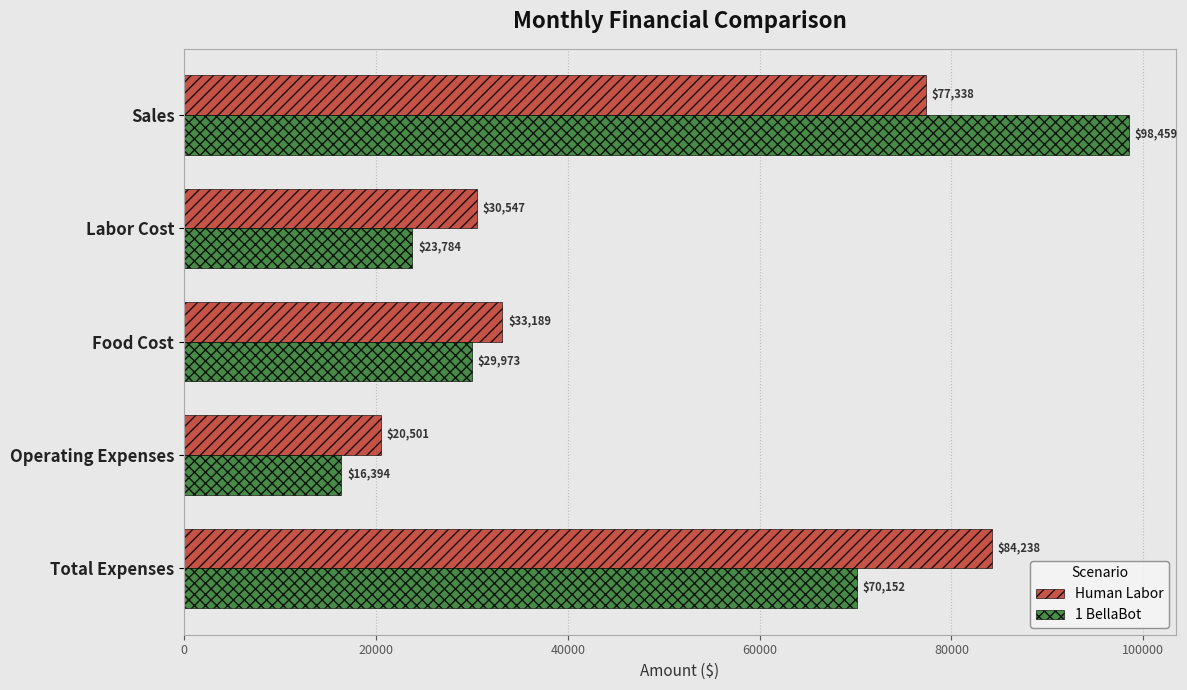

Between Labor Cost and Total Expenses, which series saw the biggest shift?

Human Labor